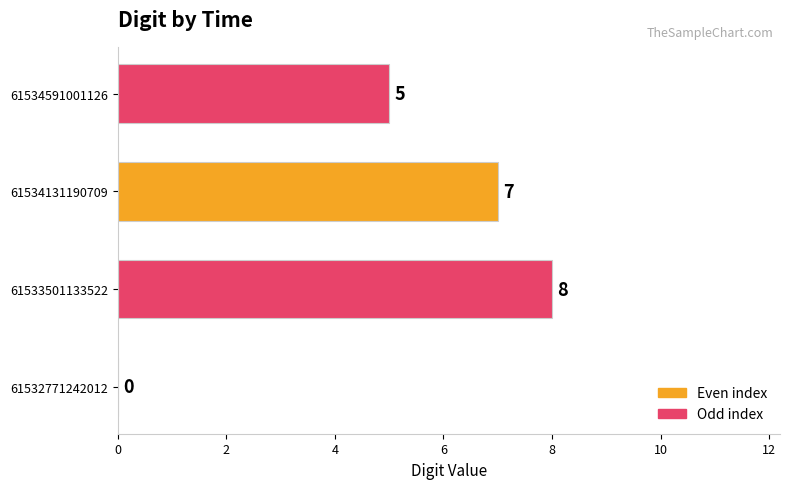

Reading bottom to top, extract all data points from this chart.

61532771242012=0	61533501133522=8	61534131190709=7	61534591001126=5